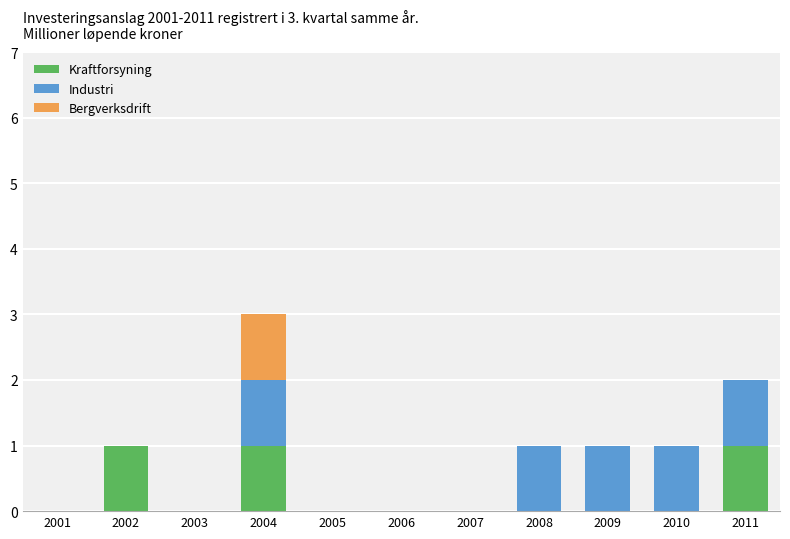

At which category is the sum across all series the highest?

2004